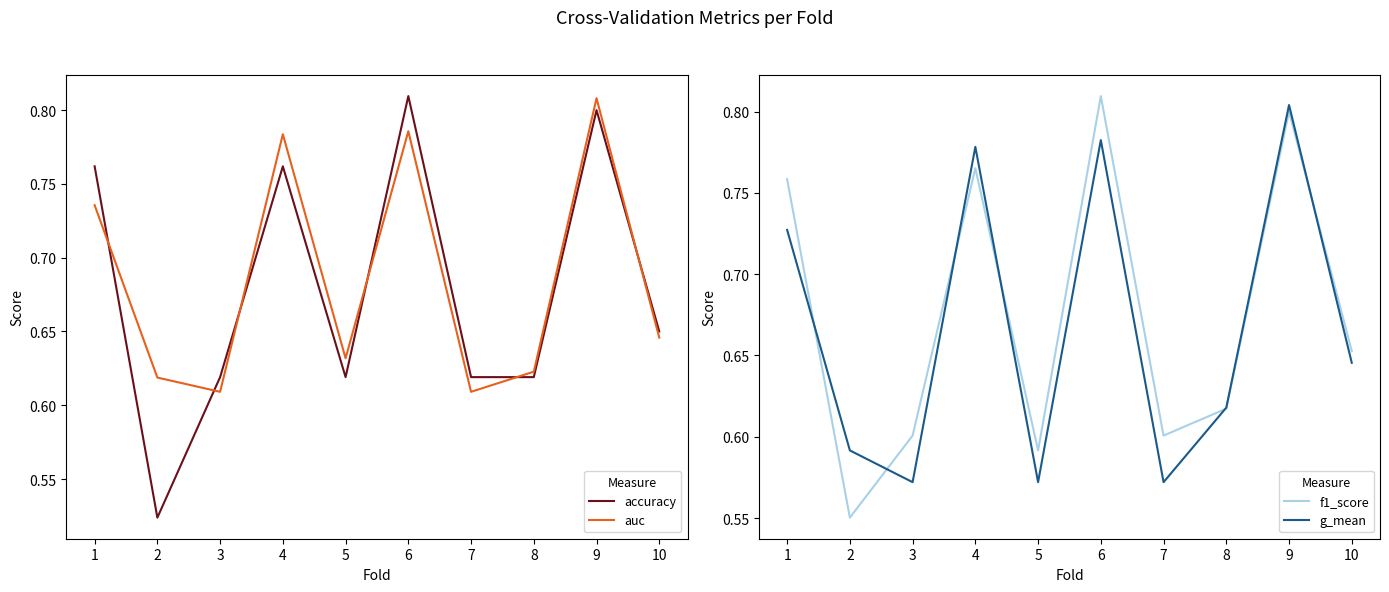

Read the f1_score value at 5.

0.6